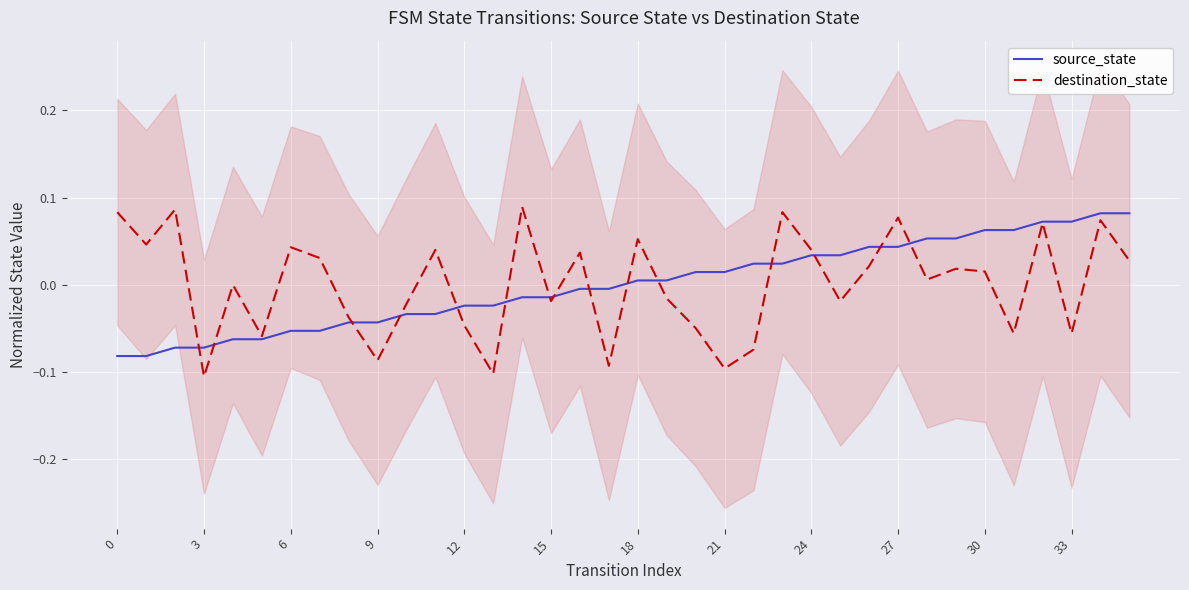

Is it true that source_state equals -0.0 at 6?

False